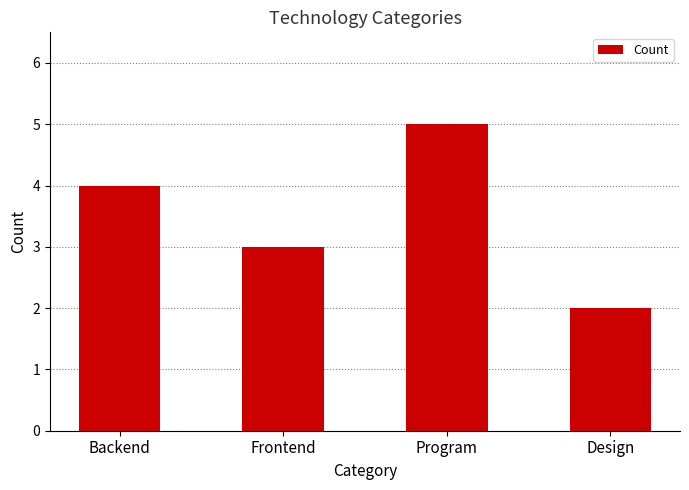

How many bars are there in total?

4